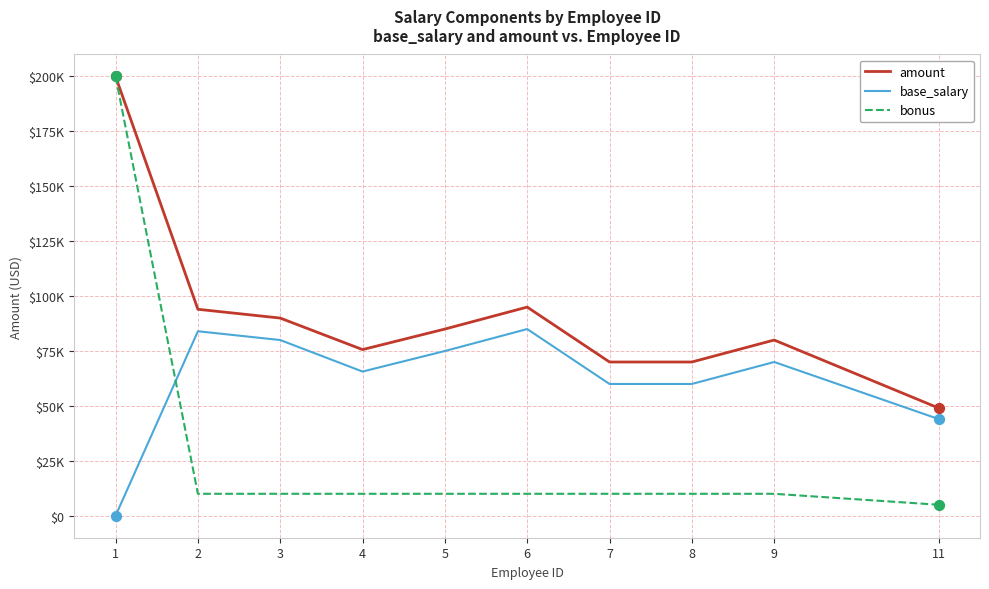

What are all the series names shown in the legend?

amount, base_salary, bonus